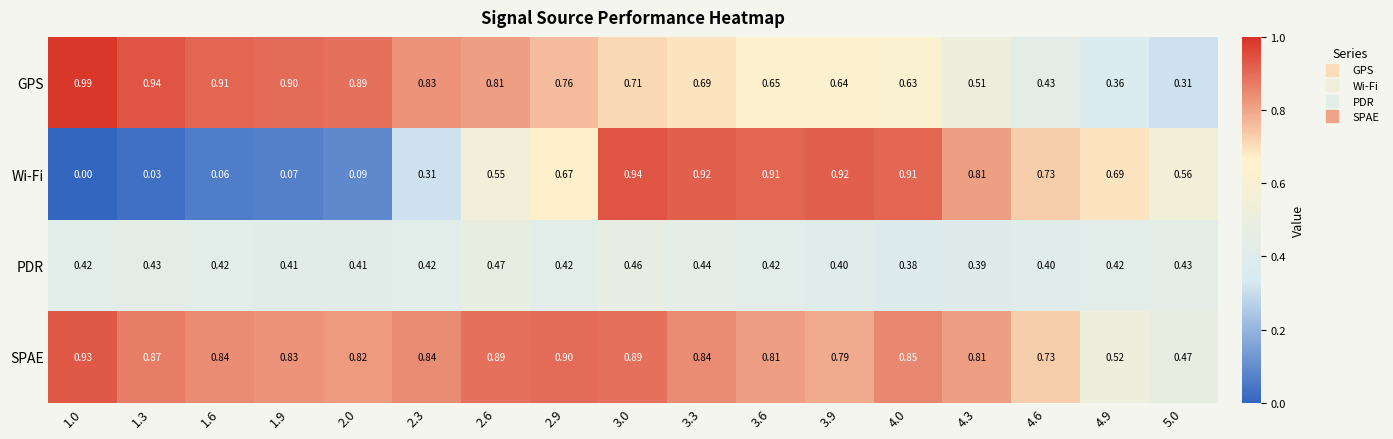

List the series in order of their overall mean, lowest first.

PDR, Wi-Fi, GPS, SPAE